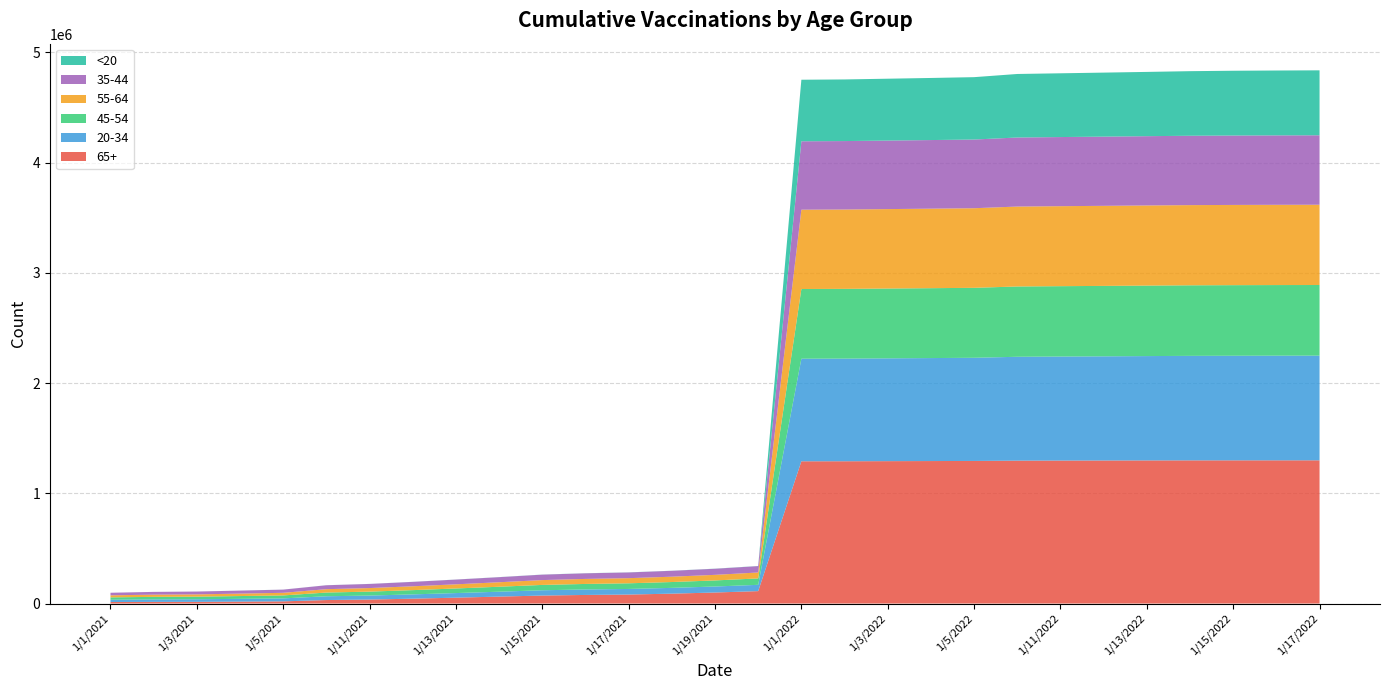

Reading left to right, what are all the values shown in this chart?

65+: 1/1/2021=13723	1/2/2021=14878	1/3/2021=15269	1/4/2021=17353	1/5/2021=19623	1/10/2021=31652	1/11/2021=36096	1/12/2021=44063	1/13/2021=53157	1/14/2021=62885	1/15/2021=72428	1/16/2021=77907	1/17/2021=81443	1/18/2021=89623	1/19/2021=99951	1/20/2021=112587	1/1/2022=1290433	1/2/2022=1290739	1/3/2022=1291648	1/4/2022=1292563	1/5/2022=1293488	1/10/2022=1296257	1/11/2022=1296982	1/12/2022=1297618	1/13/2022=1298265	1/14/2022=1298752	1/15/2022=1298914	1/16/2022=1299077	1/17/2022=1299225
20-34: 1/1/2021=20755	1/2/2021=22632	1/3/2021=23511	1/4/2021=25227	1/5/2021=26996	1/10/2021=34292	1/11/2021=36210	1/12/2021=38977	1/13/2021=41721	1/14/2021=44471	1/15/2021=47939	1/16/2021=49714	1/17/2021=50812	1/18/2021=52463	1/19/2021=54516	1/20/2021=57064	1/1/2022=930556	1/2/2022=931191	1/3/2022=932678	1/4/2022=934239	1/5/2022=935879	1/10/2022=942262	1/11/2022=943706	1/12/2022=945018	1/13/2022=946557	1/14/2022=948045	1/15/2022=948877	1/16/2022=949410	1/17/2022=949662
45-54: 1/1/2021=21362	1/2/2021=22940	1/3/2021=23606	1/4/2021=25249	1/5/2021=26875	1/10/2021=33727	1/11/2021=35712	1/12/2021=38528	1/13/2021=41698	1/14/2021=44979	1/15/2021=48425	1/16/2021=50117	1/17/2021=51196	1/18/2021=52966	1/19/2021=55055	1/20/2021=58134	1/1/2022=632388	1/2/2022=632699	1/3/2022=633393	1/4/2022=634038	1/5/2022=634708	1/10/2022=637747	1/11/2022=638343	1/12/2022=638902	1/13/2022=639503	1/14/2022=640060	1/15/2022=640388	1/16/2022=640611	1/17/2022=640744
55-64: 1/1/2021=18632	1/2/2021=20058	1/3/2021=20615	1/4/2021=22150	1/5/2021=23752	1/10/2021=30605	1/11/2021=32315	1/12/2021=34895	1/13/2021=37673	1/14/2021=40746	1/15/2021=43915	1/16/2021=45542	1/17/2021=46637	1/18/2021=48415	1/19/2021=50660	1/20/2021=53894	1/1/2022=719427	1/2/2022=719760	1/3/2022=720561	1/4/2022=721302	1/5/2022=722130	1/10/2022=725068	1/11/2022=725692	1/12/2022=726327	1/13/2022=726967	1/14/2022=727535	1/15/2022=727846	1/16/2022=728050	1/17/2022=728221
35-44: 1/1/2021=23158	1/2/2021=24880	1/3/2021=25624	1/4/2021=27278	1/5/2021=28965	1/10/2021=35478	1/11/2021=37306	1/12/2021=40025	1/13/2021=42975	1/14/2021=46046	1/15/2021=49311	1/16/2021=50883	1/17/2021=51895	1/18/2021=53420	1/19/2021=55302	1/20/2021=57865	1/1/2022=620691	1/2/2022=621027	1/3/2022=621702	1/4/2022=622430	1/5/2022=623197	1/10/2022=626398	1/11/2022=627122	1/12/2022=627782	1/13/2022=628499	1/14/2022=629247	1/15/2022=629656	1/16/2022=629892	1/17/2022=630043
<20: 1/1/2021=181	1/2/2021=205	1/3/2021=222	1/4/2021=242	1/5/2021=272	1/10/2021=405	1/11/2021=459	1/12/2021=554	1/13/2021=631	1/14/2021=688	1/15/2021=778	1/16/2021=814	1/17/2021=843	1/18/2021=880	1/19/2021=967	1/20/2021=1075	1/1/2022=558379	1/2/2022=559073	1/3/2022=561179	1/4/2022=563299	1/5/2022=565836	1/10/2022=576302	1/11/2022=578402	1/12/2022=580799	1/13/2022=583033	1/14/2022=585883	1/15/2022=587685	1/16/2022=588507	1/17/2022=589286